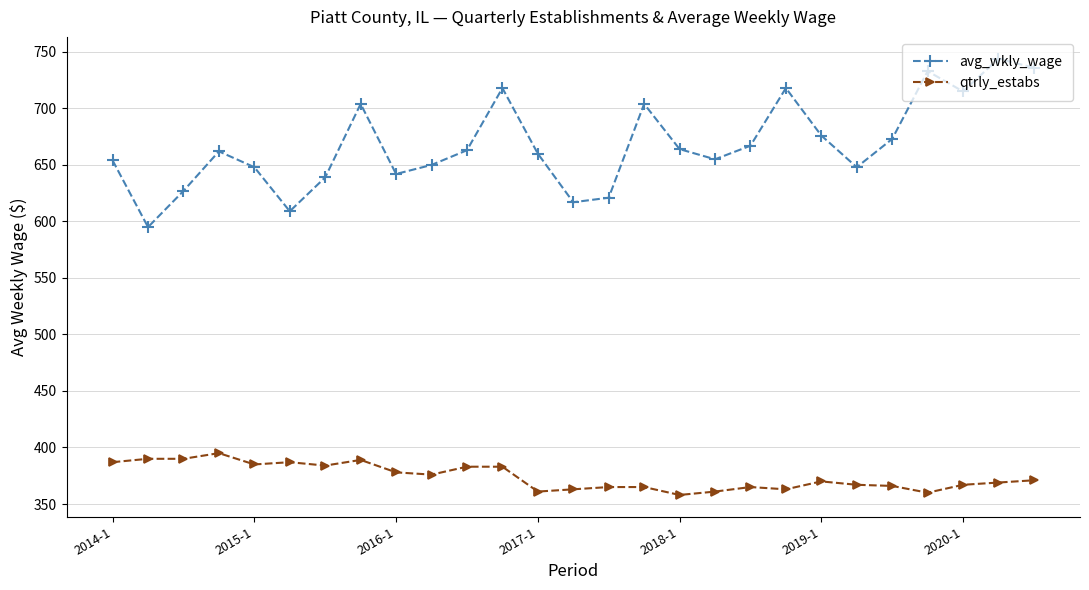

Count the number of categories in the chart.

27